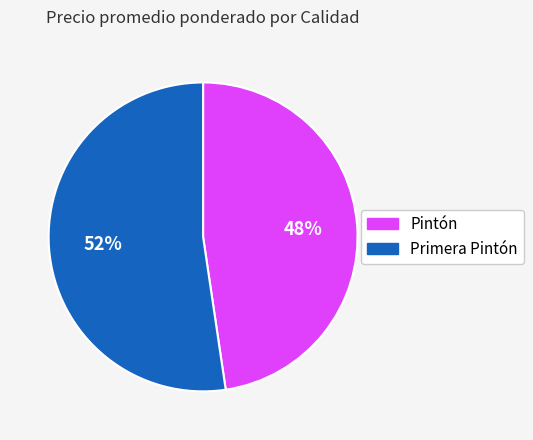

How many slices are in this pie chart?

2